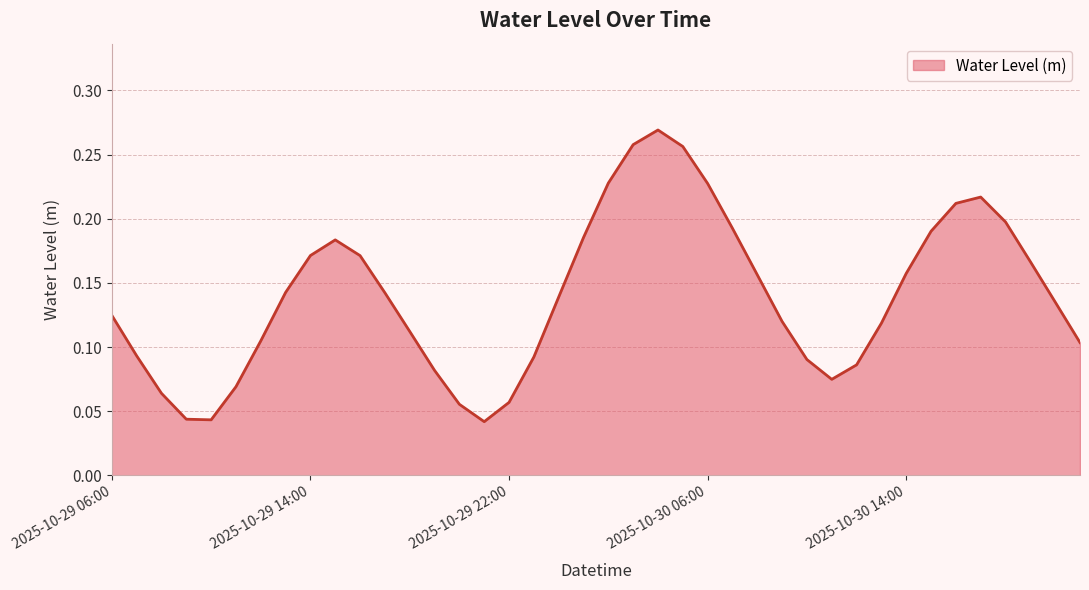

How many lines are shown in the chart?

1